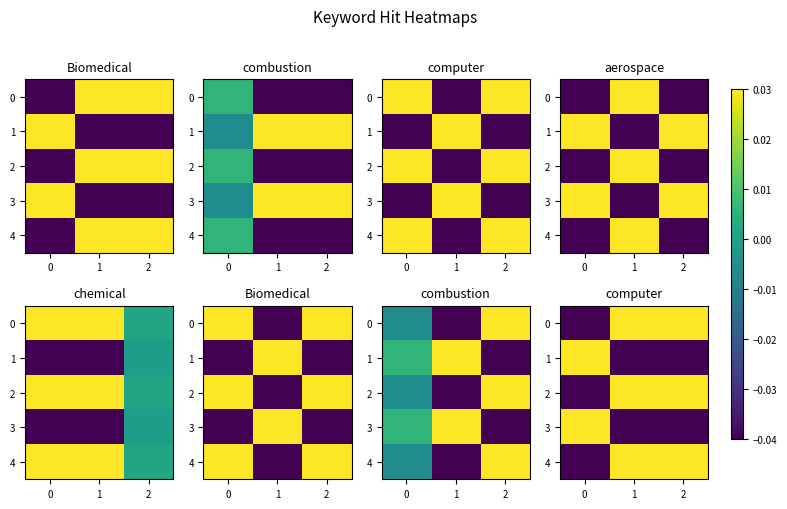

List the series in order of their peak value, lowest first.

0, 2, 4, 1, 3